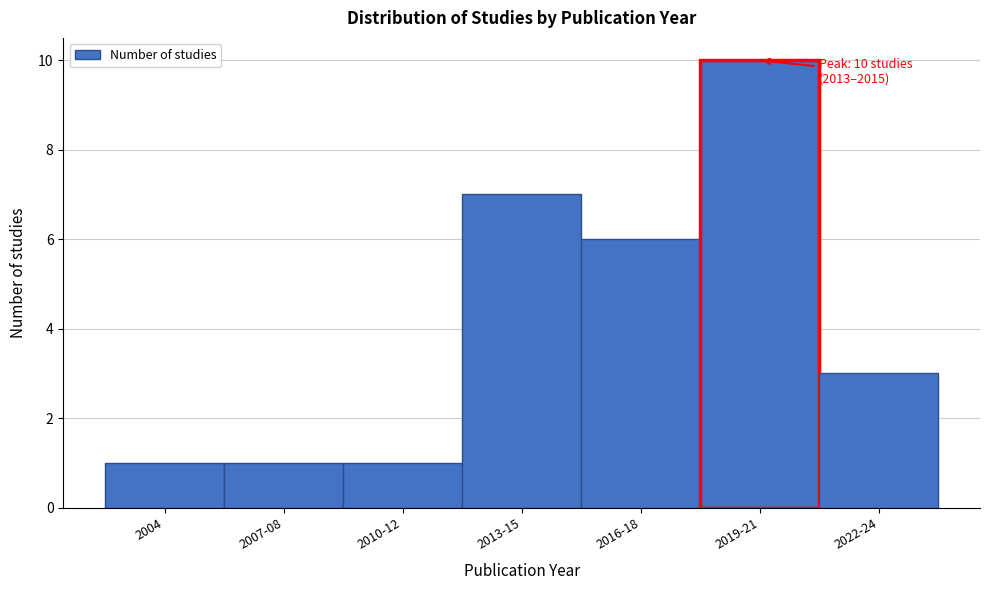

Reading right to left, list all the values displayed in this chart.

2022-24=3	2019-21=10	2016-18=6	2013-15=7	2010-12=1	2007-08=1	2004=1